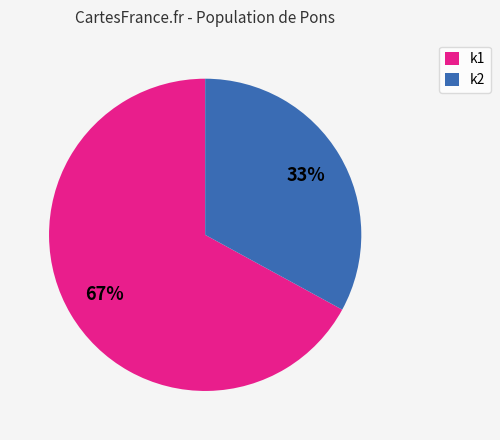

Count the number of slices in the pie.

2